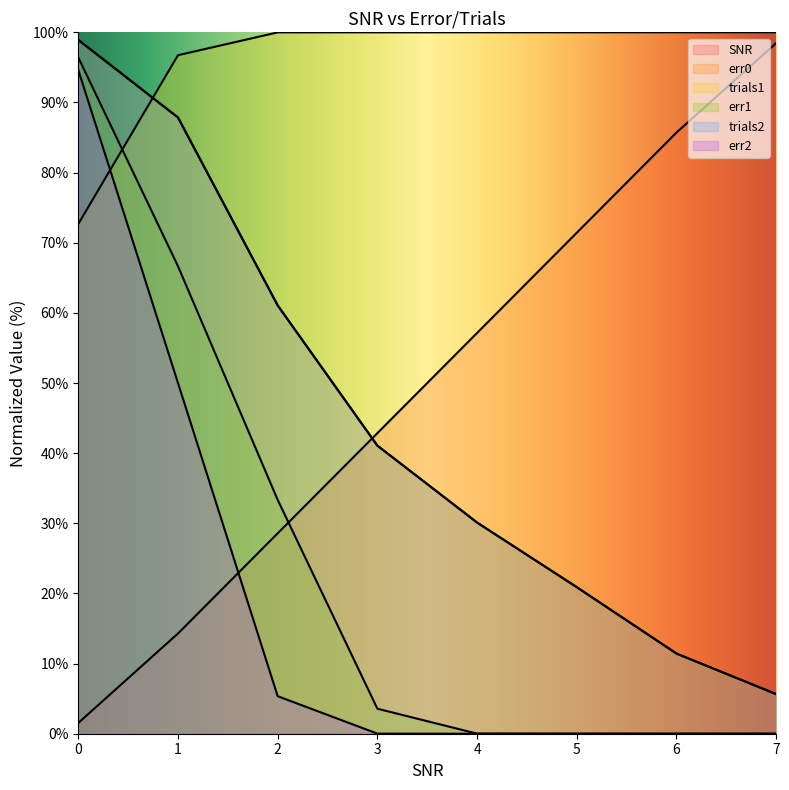

Reading left to right, extract all data points from this chart.

SNR: 1.5	14.3	28.6	42.9	57.1	71.4	85.7	98.5
err0: 98.9	87.9	61.1	41.1	30.1	20.9	11.4	5.6
trials1: 72.7	96.7	100.0	100.0	100.0	100.0	100.0	100.0
err1: 96.4	66.7	33.3	3.6	0.0	0.0	0.0	0.0
trials2: 98.9	87.9	61.1	41.1	30.1	20.9	11.4	5.6
err2: 94.6	50.0	5.3	0.0	0.0	0.0	0.0	0.0